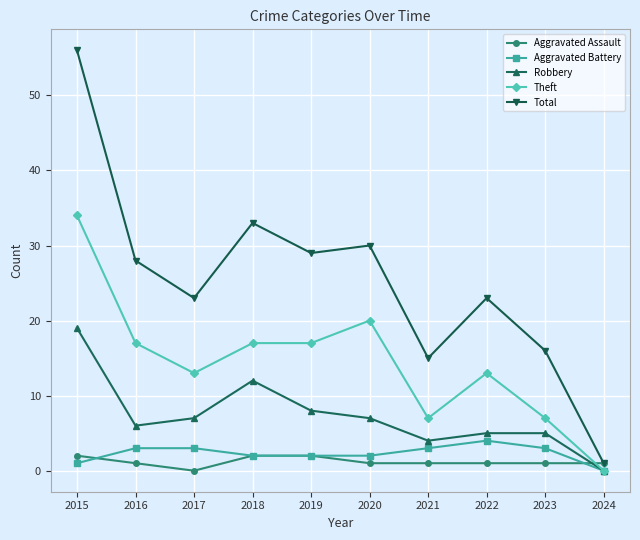

The Theft series shows 20 at 2022. True or false?

False